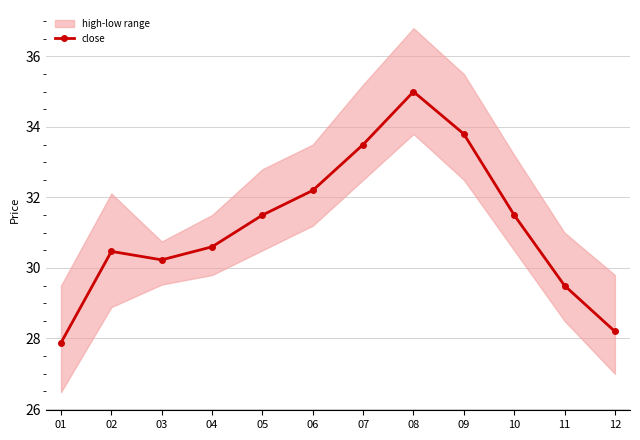

What is the sum of all values?

374.4